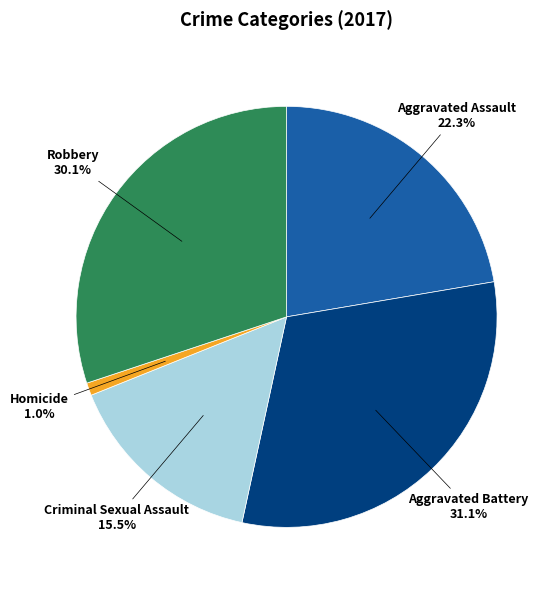

What percentage is the Aggravated Assault slice, to the nearest percent?

22%